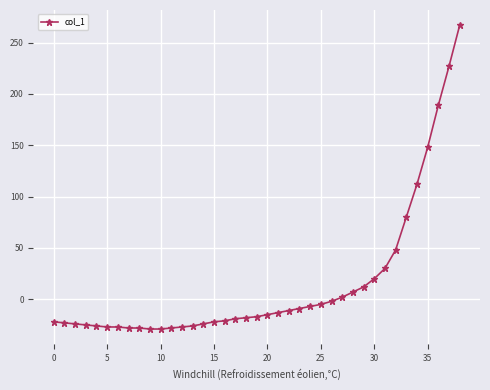

What is the value of the 20th point from the left?

-17